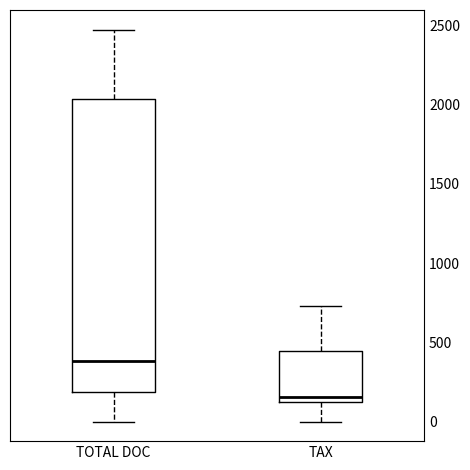

Reading left to right, read every box against the y-axis: the position of its median line, the range the box covers, and the ends of its whiskers. The values are not printed on the chart, so give them approximately, as read against the axis.

TOTAL DOC: median 400, box 200 to 2050, whiskers 0 to 2450
TAX: median 150, box 100 to 450, whiskers 0 to 750